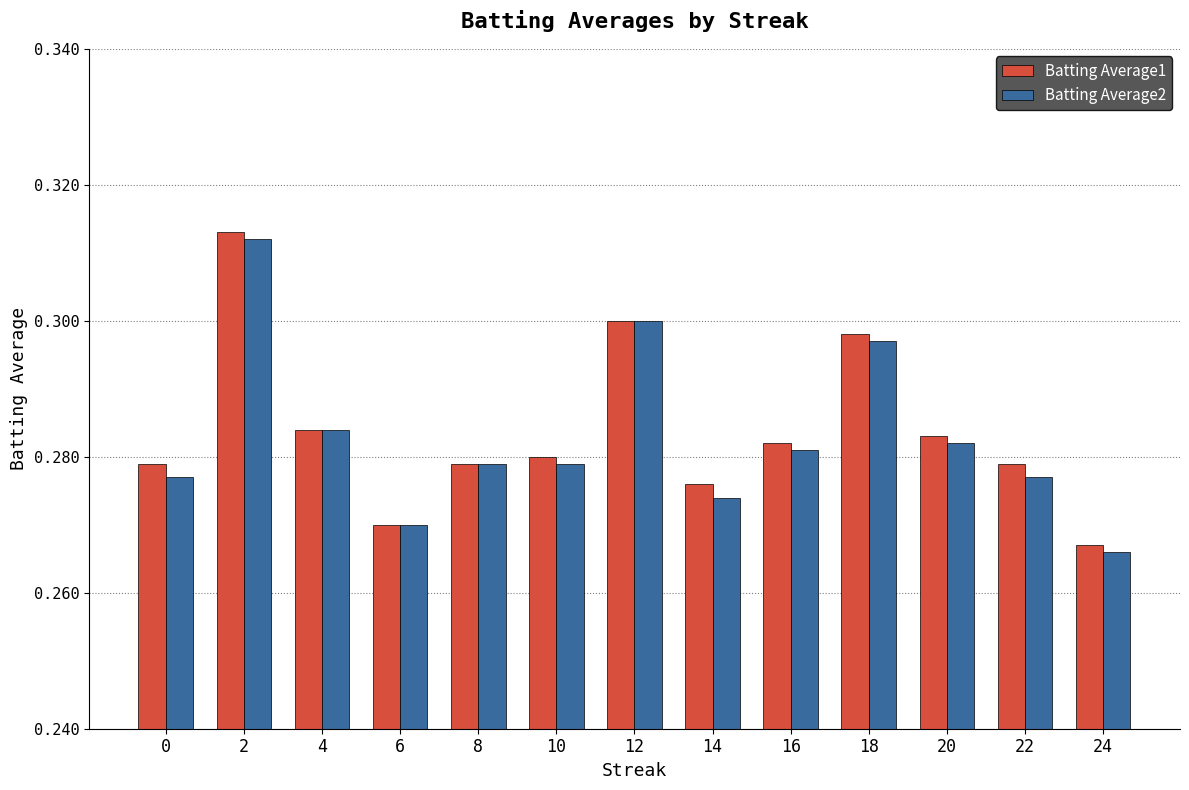

What is the sum of all Batting Average2 values?

3.7